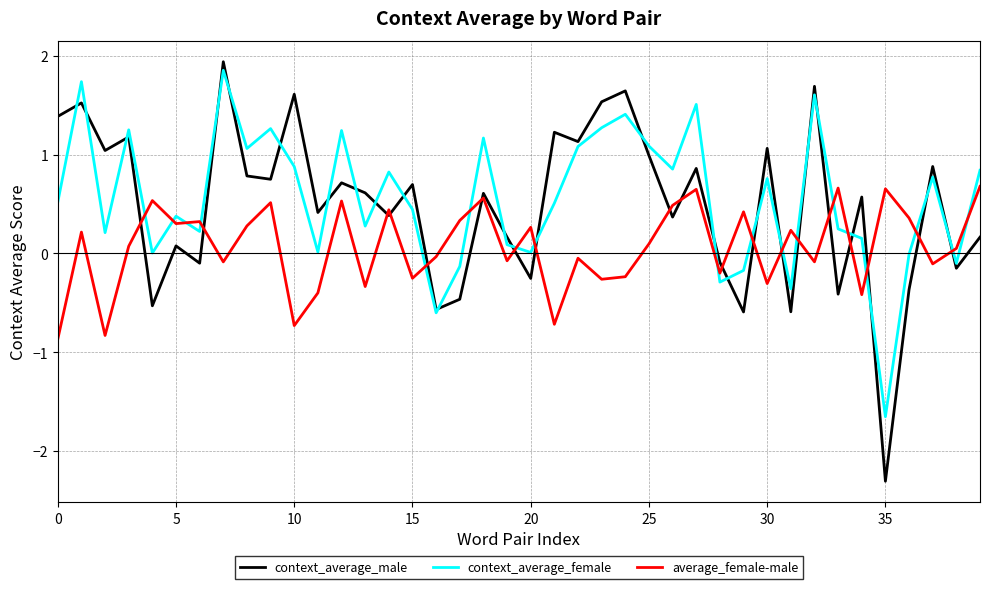

What are all the series names shown in the legend?

context_average_male, context_average_female, average_female-male